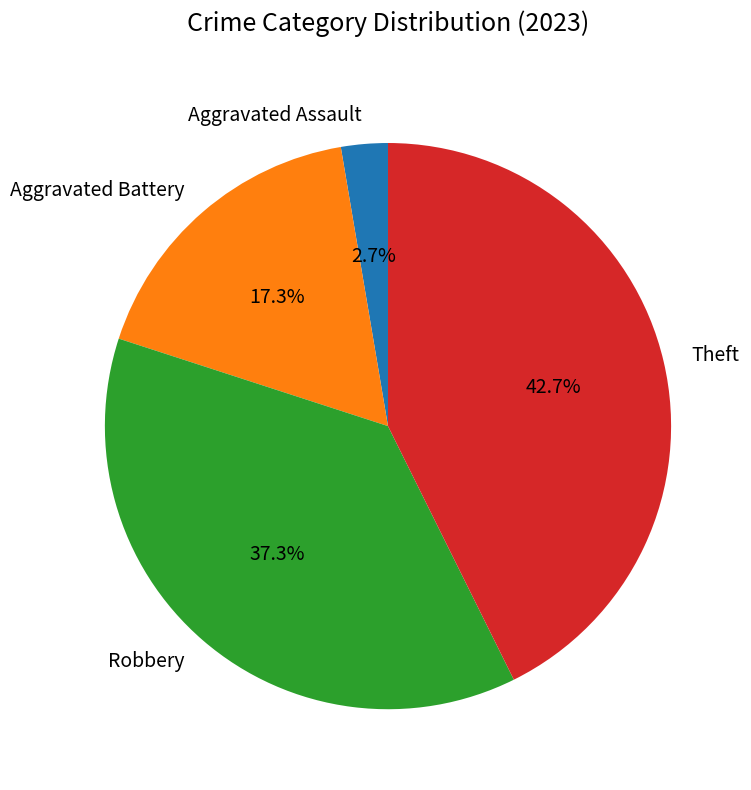

What percentage is the Robbery slice, to the nearest percent?

37%